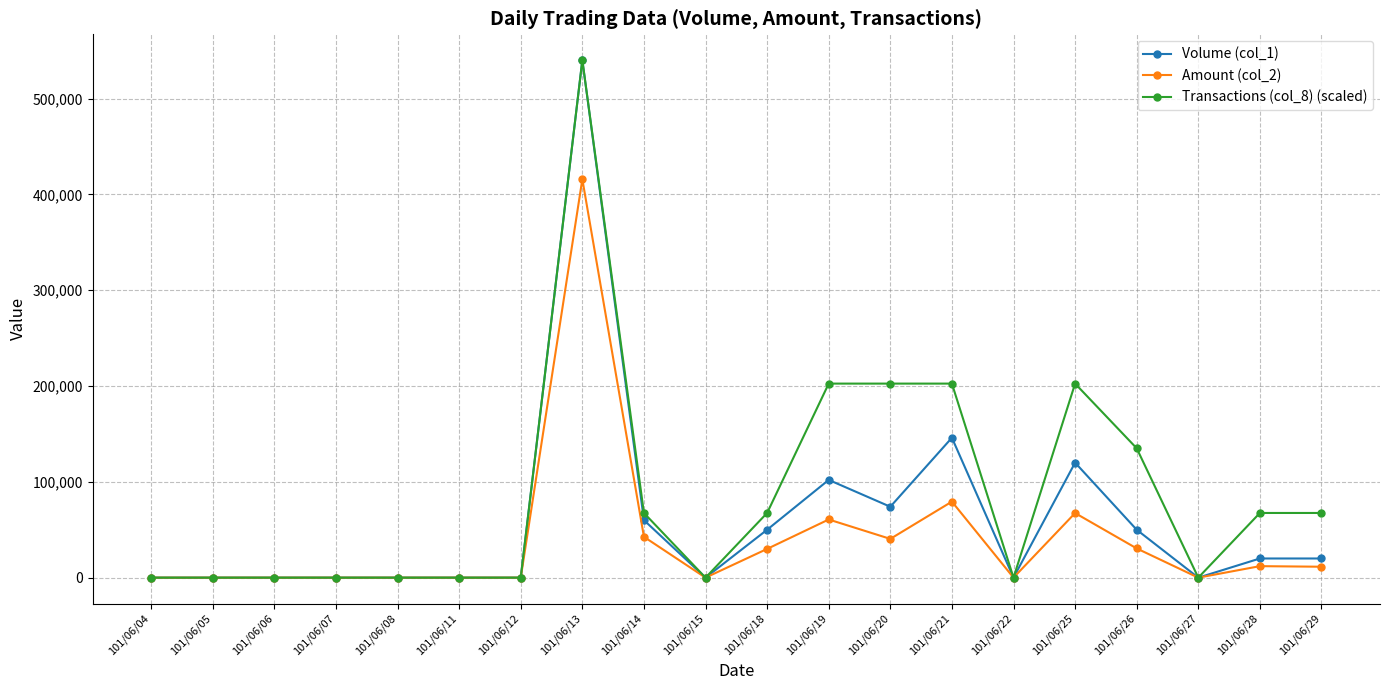

Rank the series by their average value, from highest to lowest.

Transactions (col_8) (scaled), Volume (col_1), Amount (col_2)